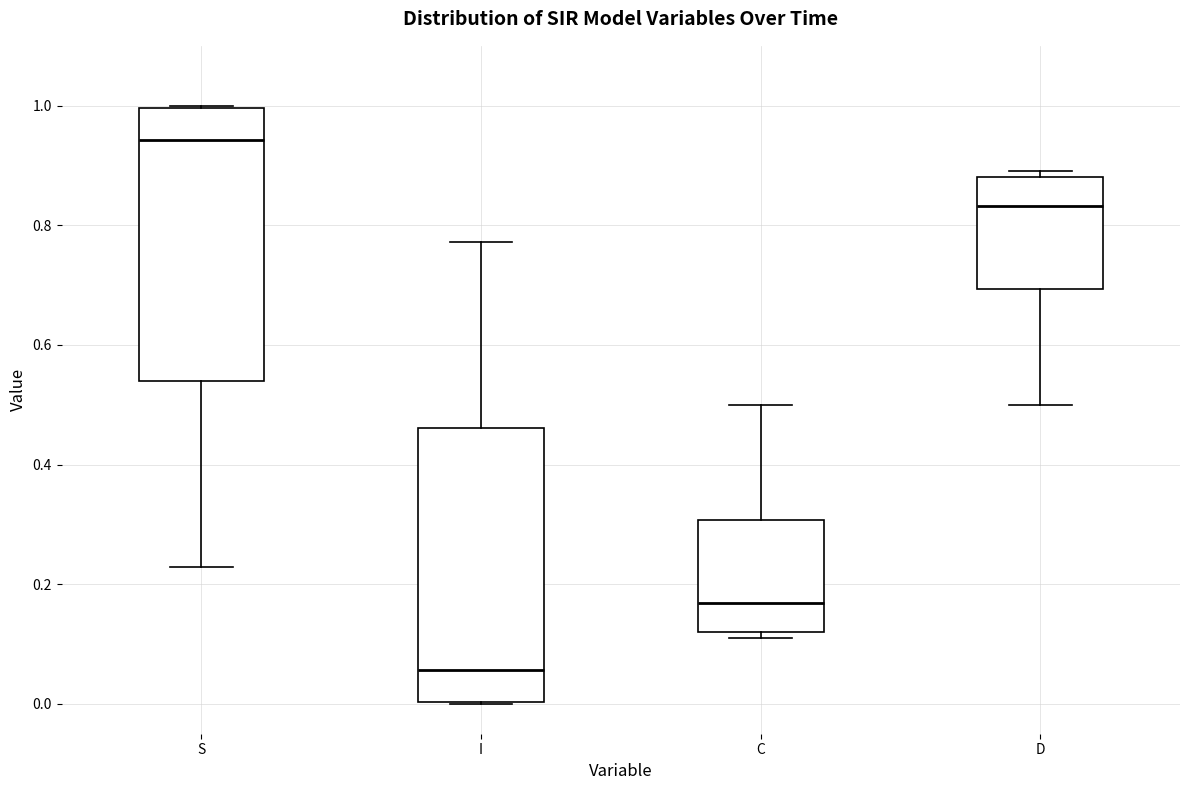

Reading left to right, read every box against the y-axis: the position of its median line, the range the box covers, and the ends of its whiskers. The values are not printed on the chart, so give them approximately, as read against the axis.

S: median 0.94, box 0.54 to 1.00, whiskers 0.22 to 1.00
I: median 0.06, box 0.00 to 0.46, whiskers 0.00 to 0.78
C: median 0.16, box 0.12 to 0.30, whiskers 0.10 to 0.50
D: median 0.84, box 0.70 to 0.88, whiskers 0.50 to 0.90